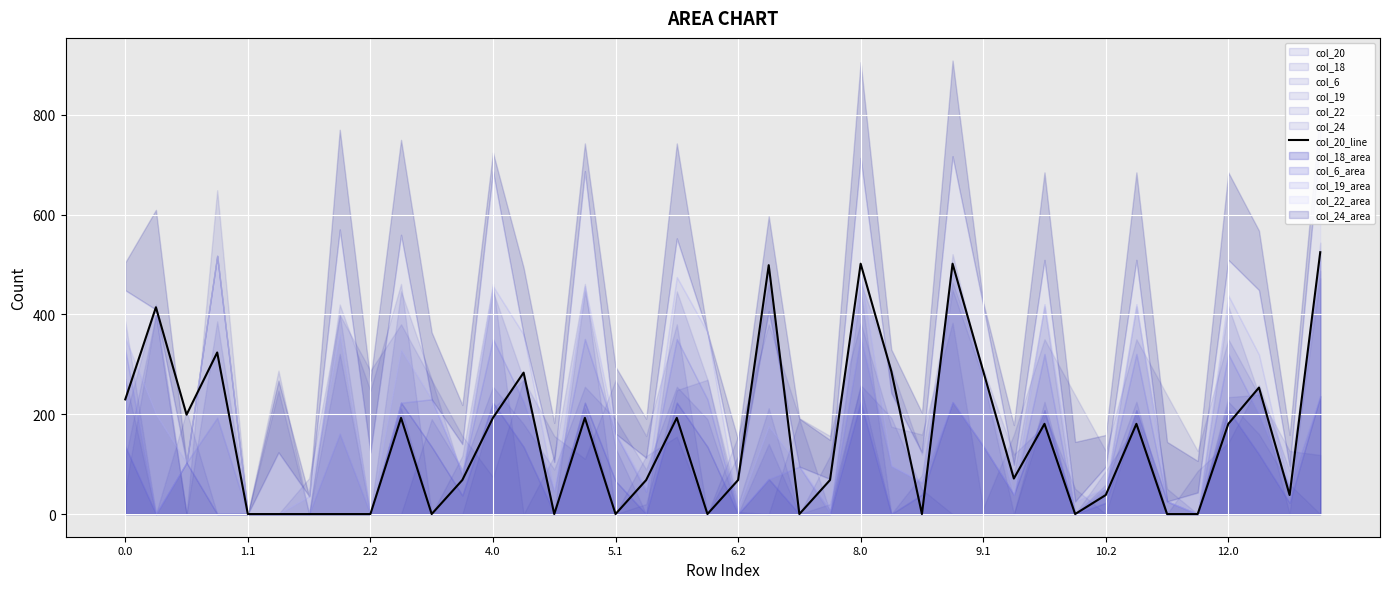

True or false: the data has more than 1 interior local peaks.

True